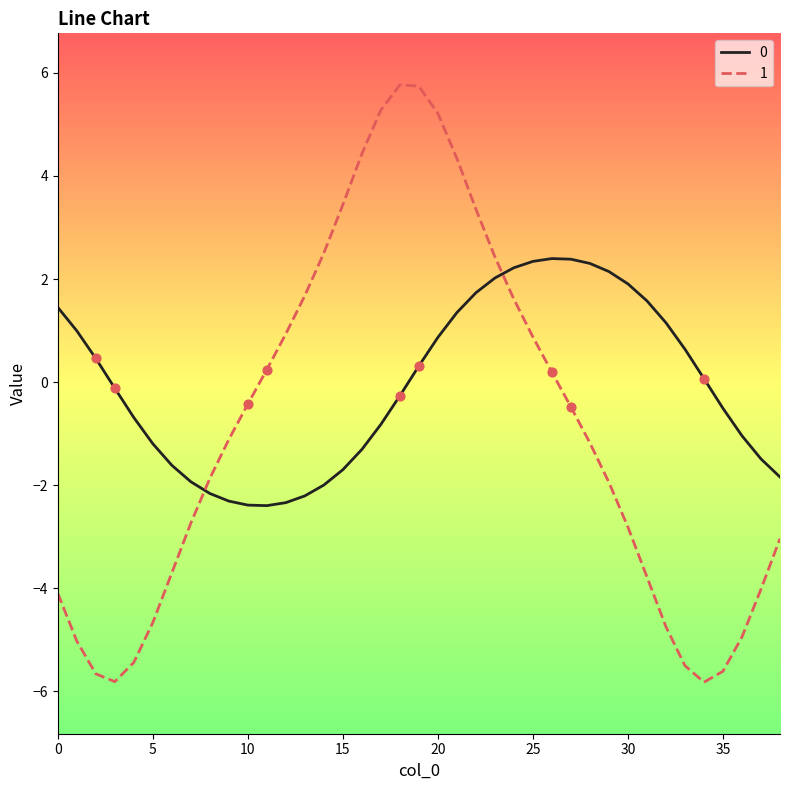

What is the smallest value displayed?

-5.8